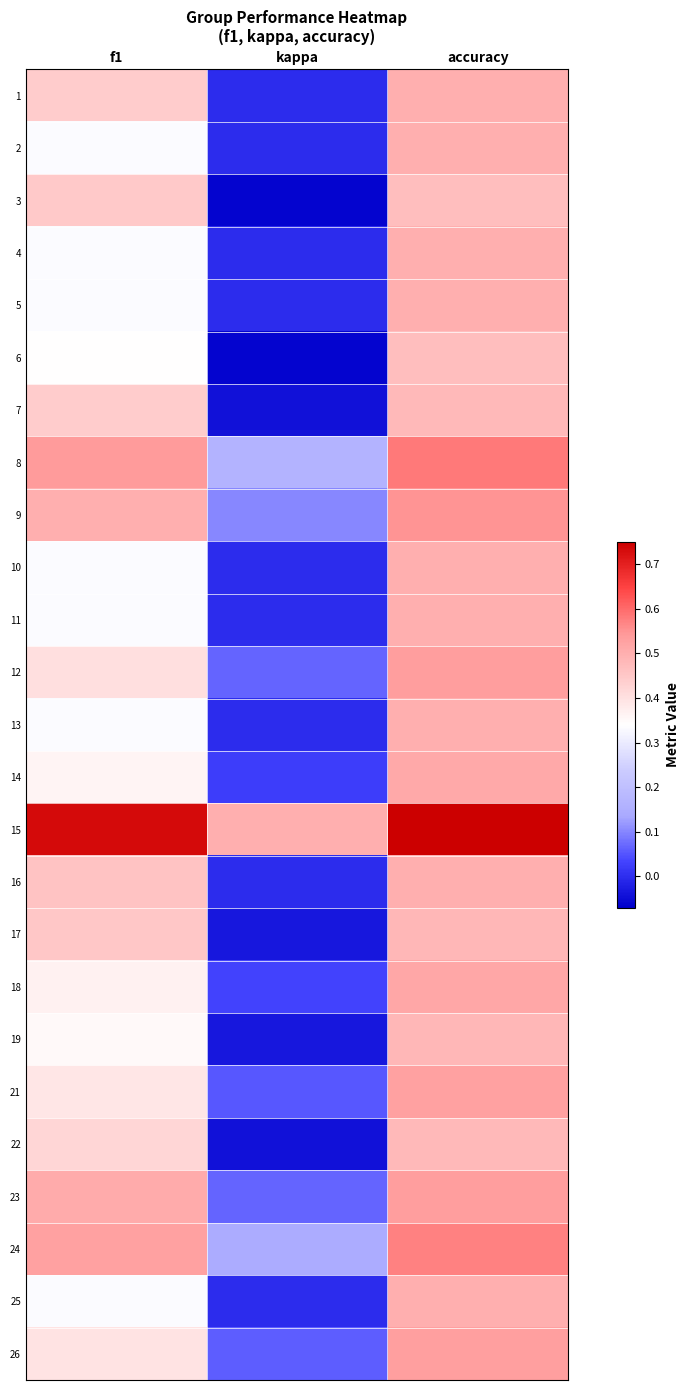

At how many categories does at least one series exceed 0?

3